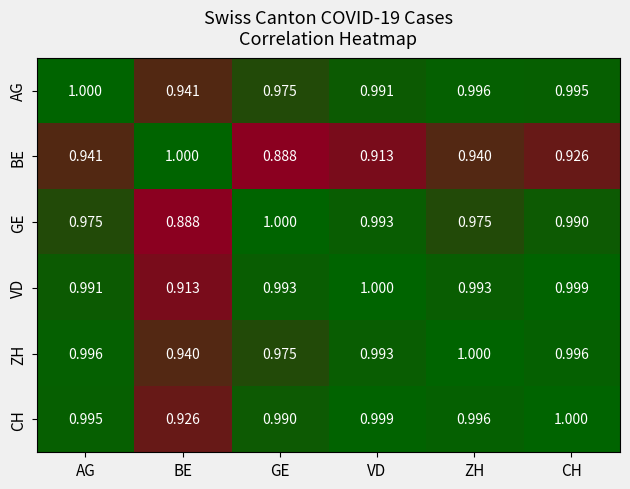

Which series changed the most between BE and CH?

GE